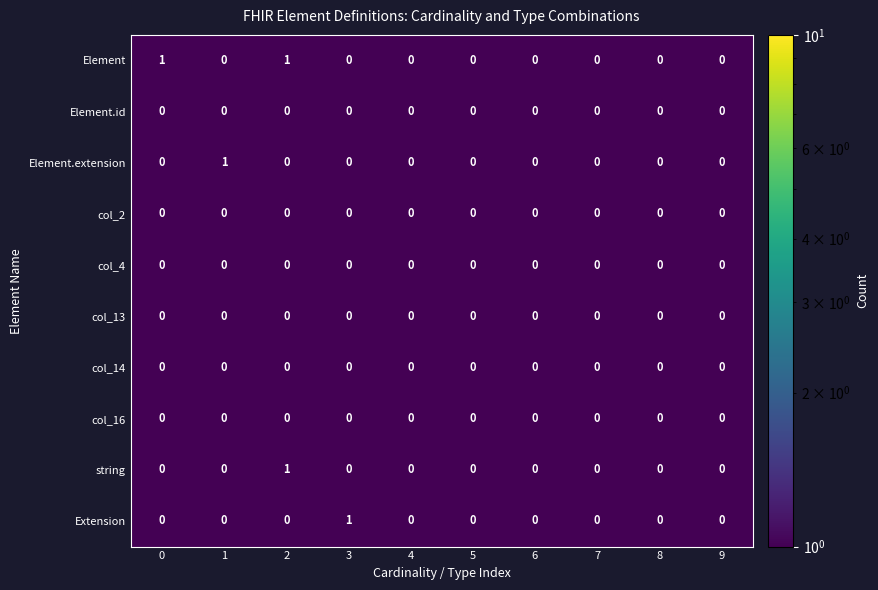

Which series has the largest total across all categories?

Element